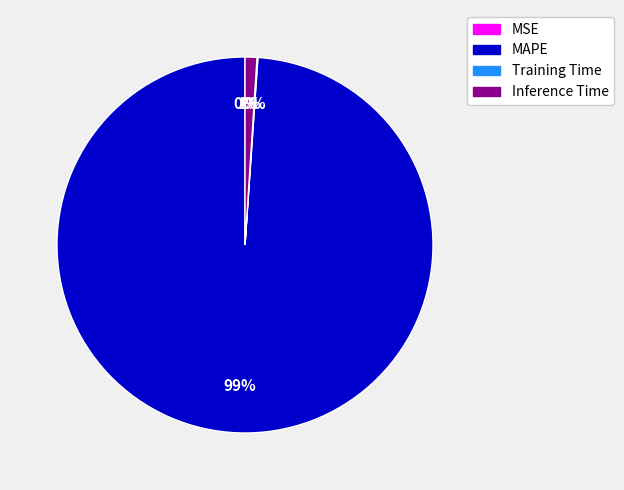

To the nearest percent, what is the difference between the largest and smallest slice percentages?

99%